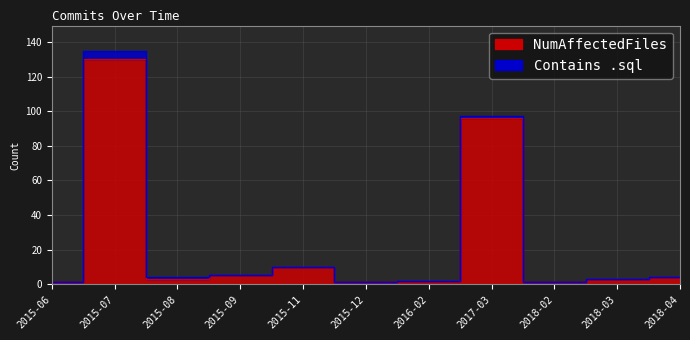

Reading left to right, transcribe all the data shown in this chart.

2015-06=1	2015-07=130	2015-08=3	2015-09=5	2015-11=10	2015-12=1	2016-02=2	2017-03=96	2018-02=1	2018-03=3	2018-04=4